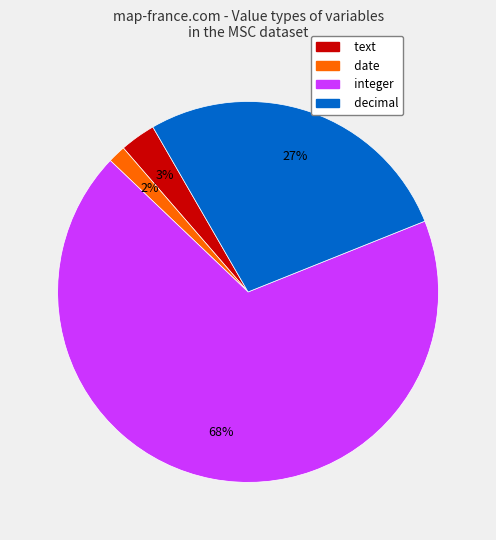

To the nearest percent, what is the average slice percentage?

25%